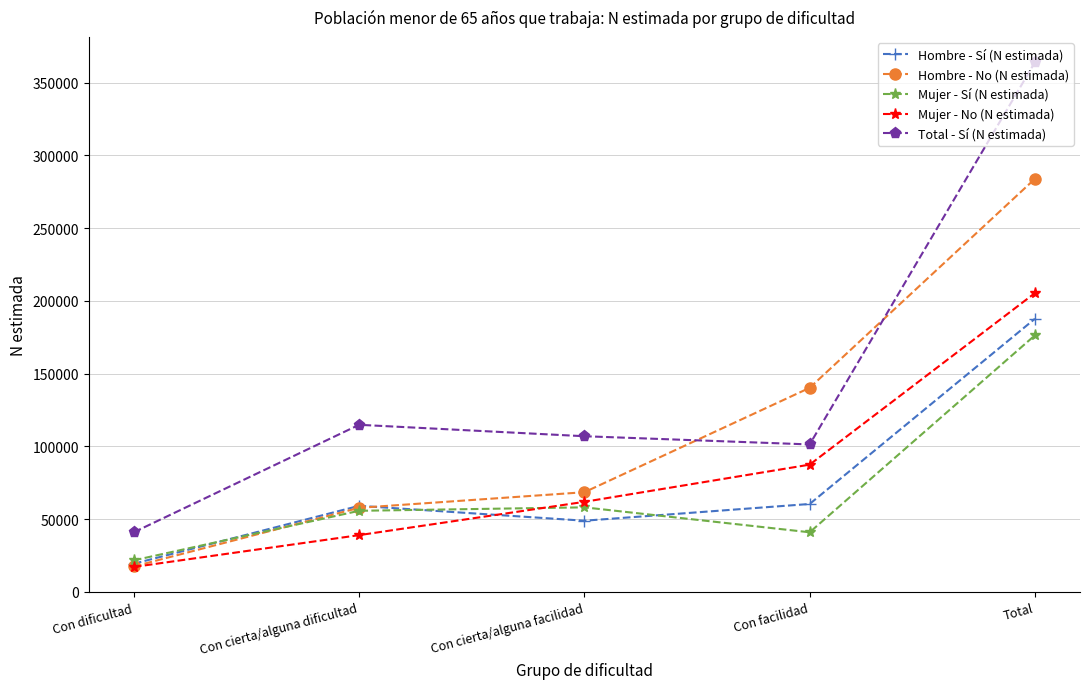

At how many categories does at least one series exceed 129507?

2